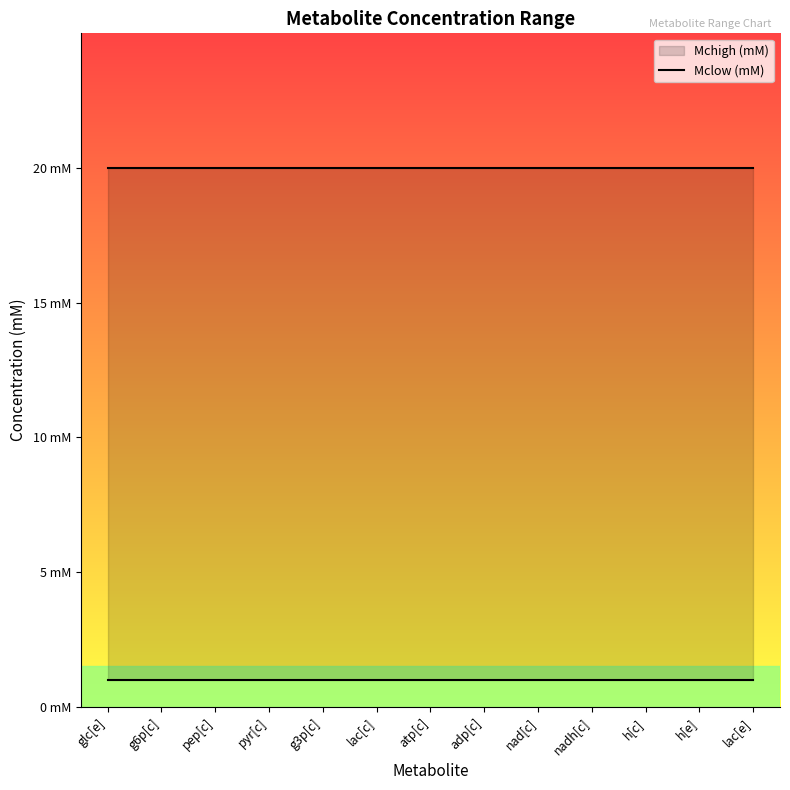

Does the chart display data point markers on the line(s)?

No